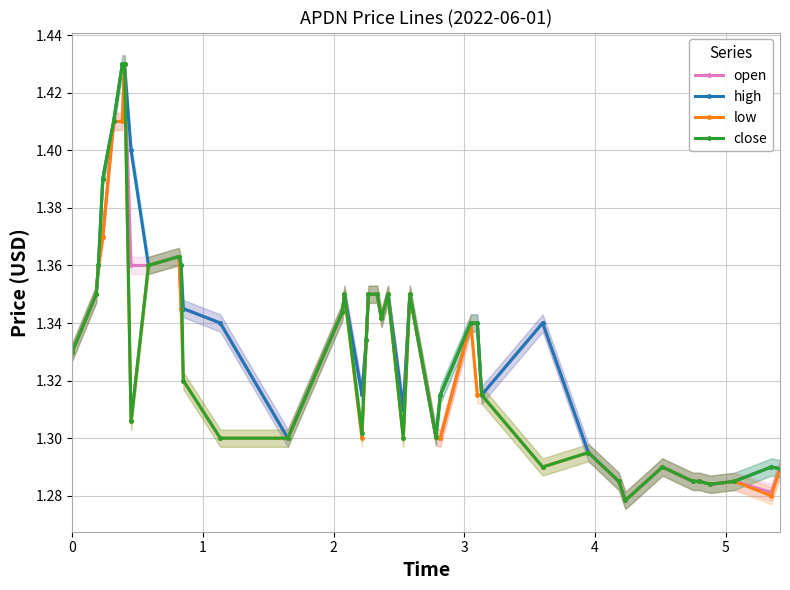

Count the high values in the range 1 to 2.

40